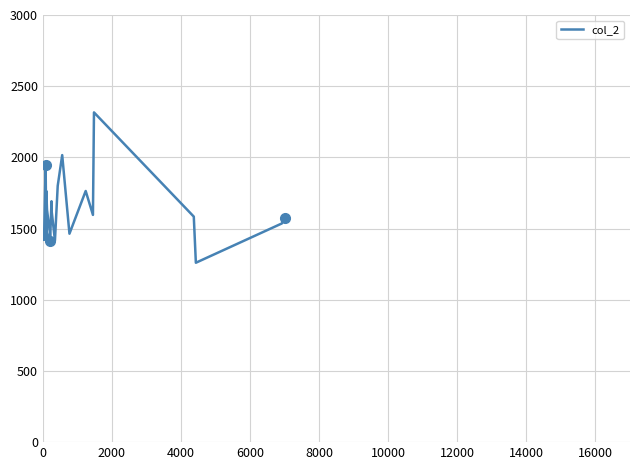

What is the sum of all values?

34248.0